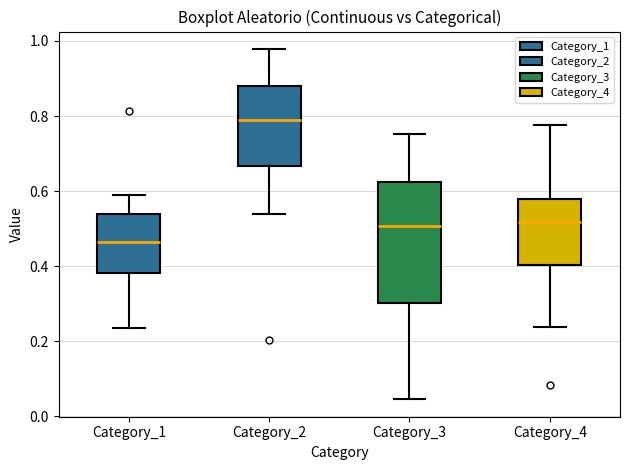

Where does the lower whisker of the box for Category_1 end on the y-axis? The values are not printed on the chart, so give them approximately, as read against the axis.

0.24